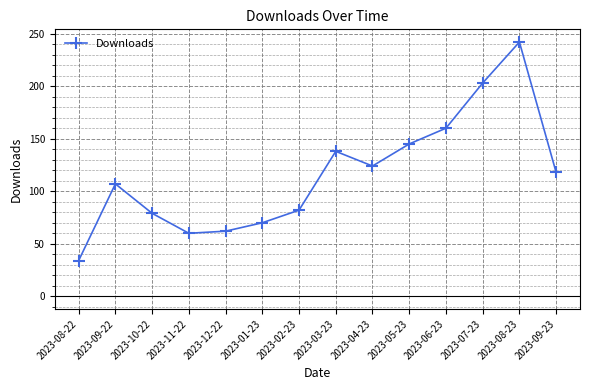

What position from the left is 2023-03-23?

8